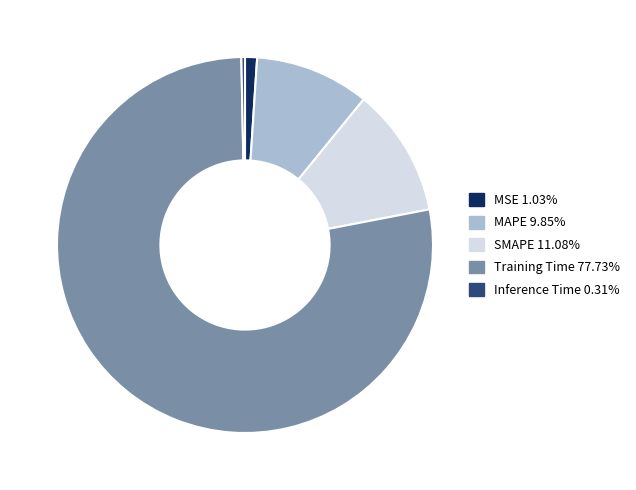

What is the largest slice in the pie chart?

Training Time